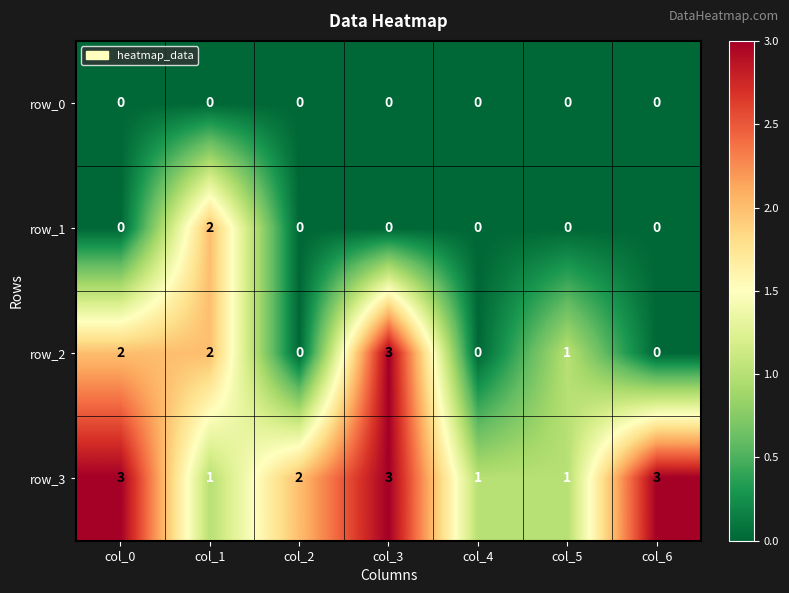

True or false: row_3 has a value of 3 at col_6.

True